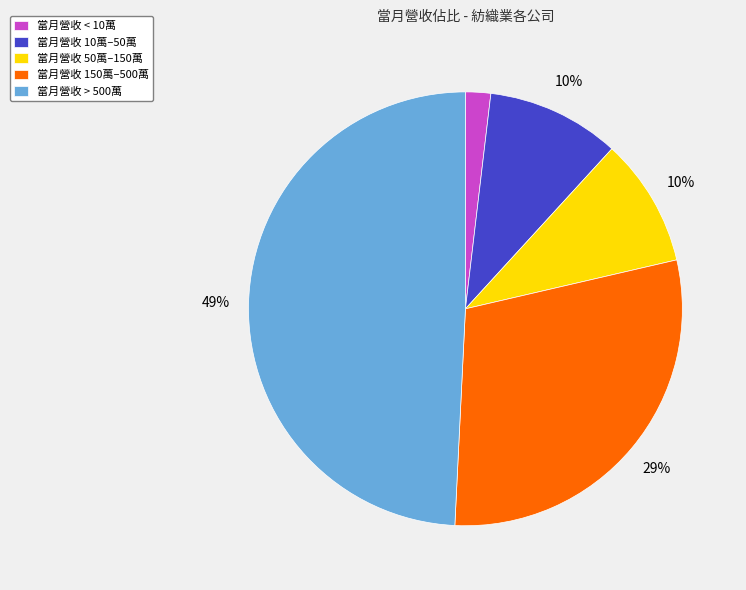

Which has a higher value, 當月營收 50萬–150萬 or 當月營收 > 500萬?

當月營收 > 500萬